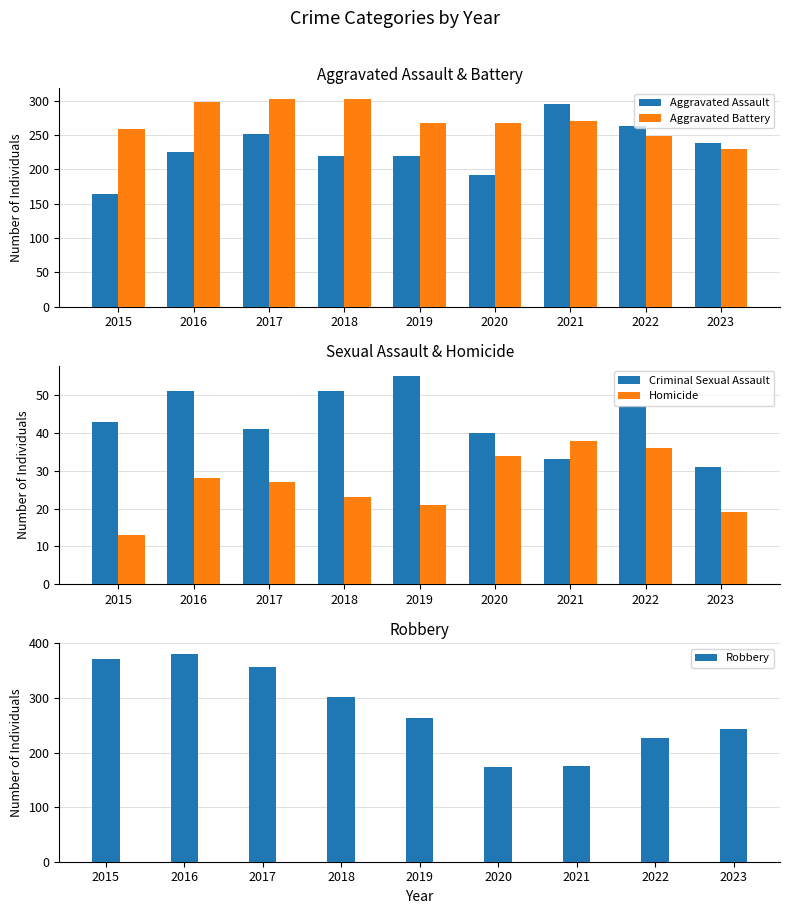

At how many categories does at least one series exceed 293?

5